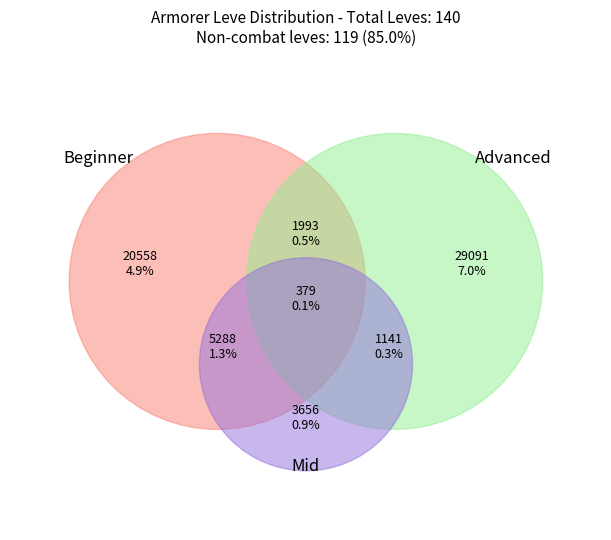

True or false: 7 accounts for 1% of the total.

False